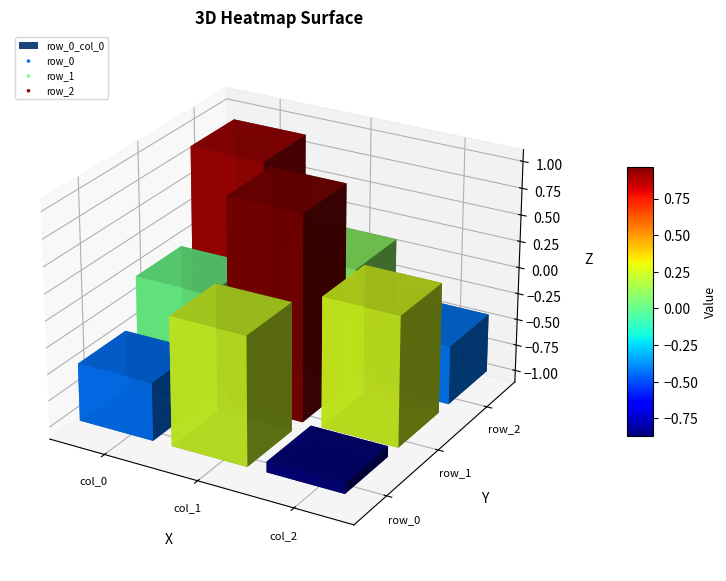

The row_1 series shows 0.0 at col_0. True or false?

True